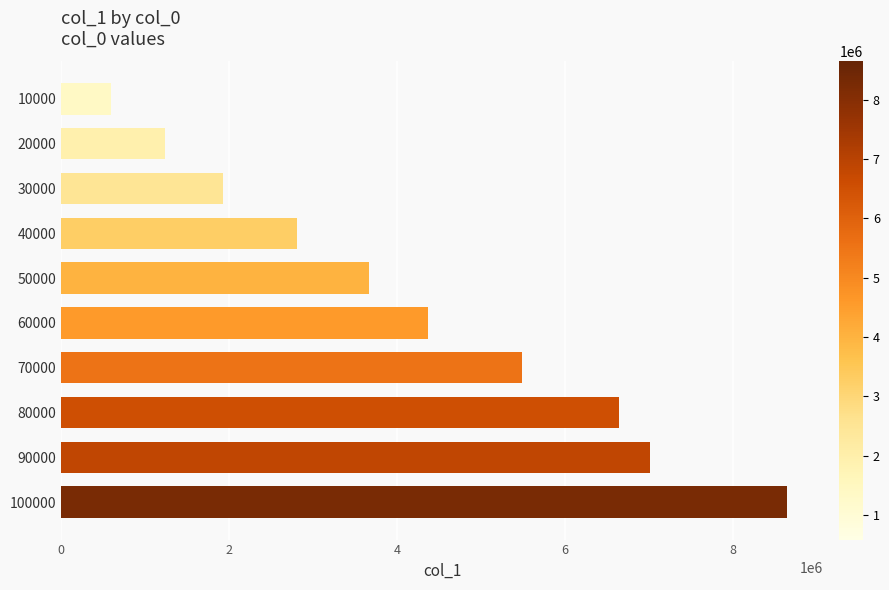

Reading top to bottom, extract all data points from this chart.

586266	1239445	1932012	2812641	3664513	4371207	5485494	6642154	7014505	8647589